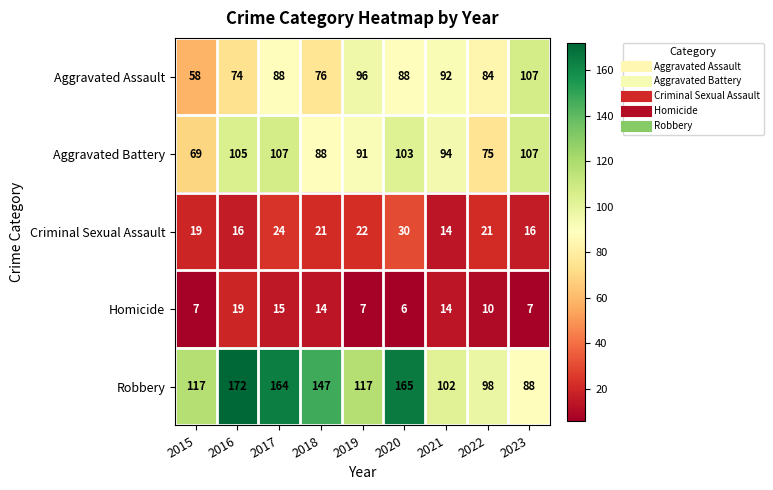

Is the value of Aggravated Battery at 2015 greater than the value of Criminal Sexual Assault at 2022?

Yes